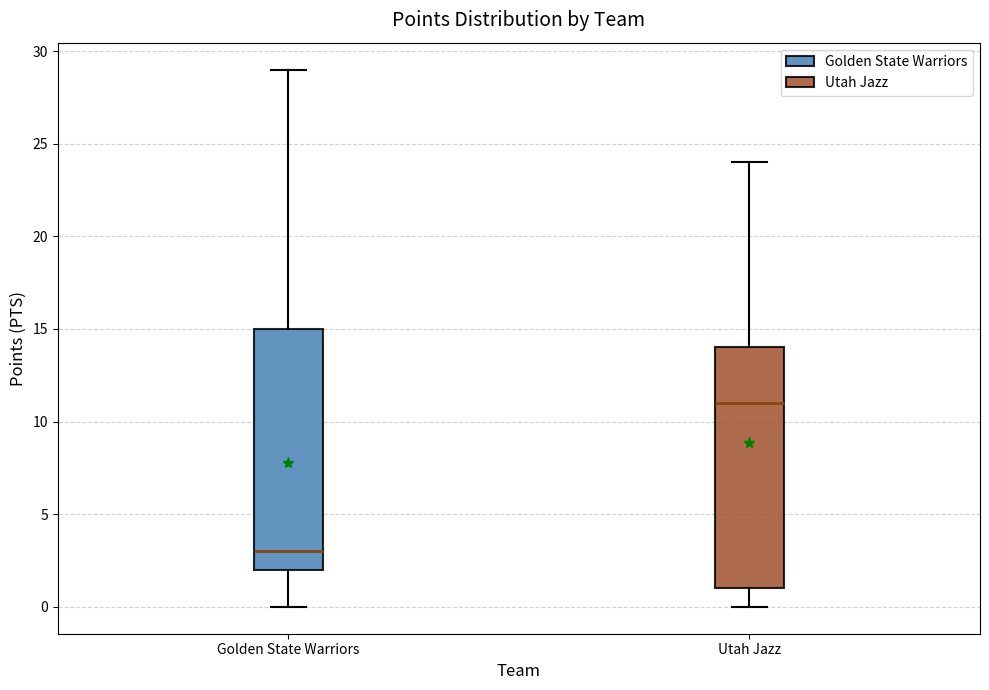

Reading left to right, transcribe this box plot: for each box, give where its median line is, the range the box spans, and where its two whiskers end, as read against the y-axis. The values are not printed on the chart, so give them approximately, as read against the axis.

Golden State Warriors: median 3, box 2 to 15, whiskers 0 to 29
Utah Jazz: median 11, box 1 to 14, whiskers 0 to 24